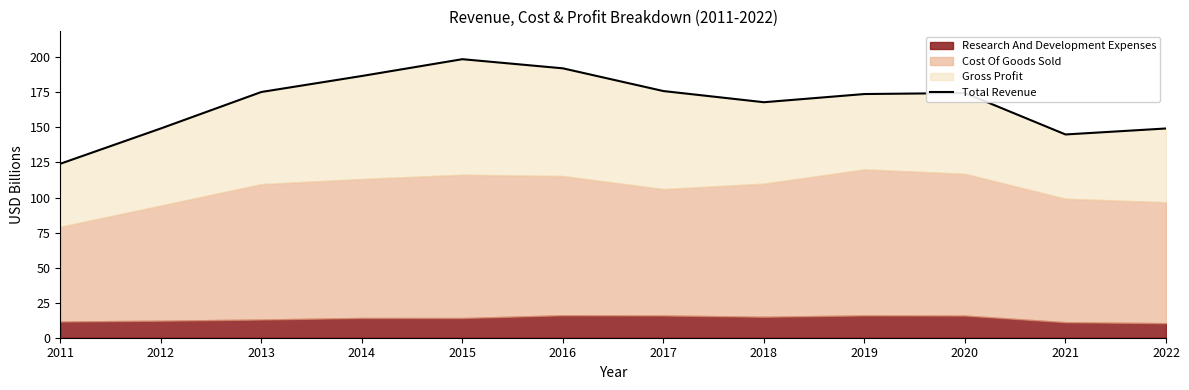

Rank the categories by value from highest to lowest.

2015, 2016, 2014, 2017, 2013, 2020, 2019, 2018, 2012, 2022, 2021, 2011